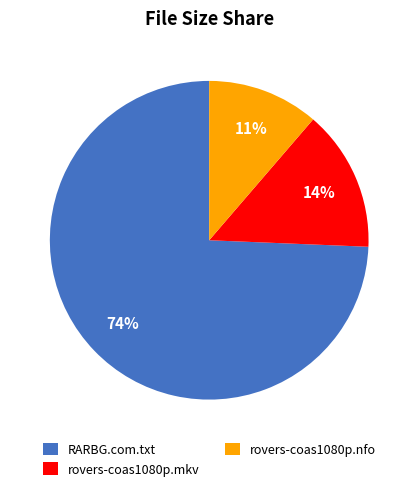

To the nearest percent, what is the combined percentage of RARBG.com.txt and rovers-coas1080p.mkv?

89%